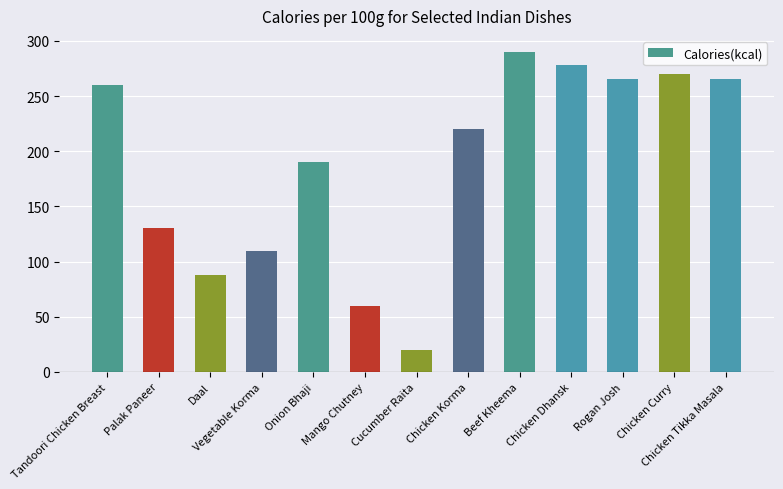

What is the greatest value displayed?

290